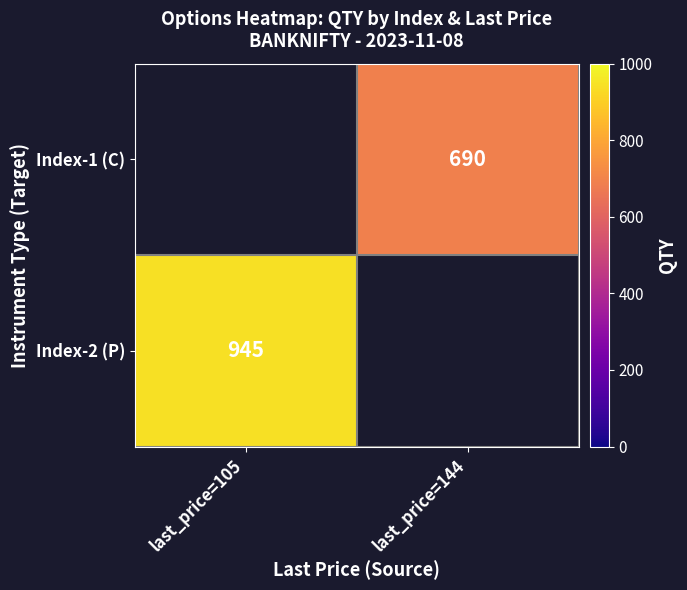

How many distinct data groups are displayed?

2